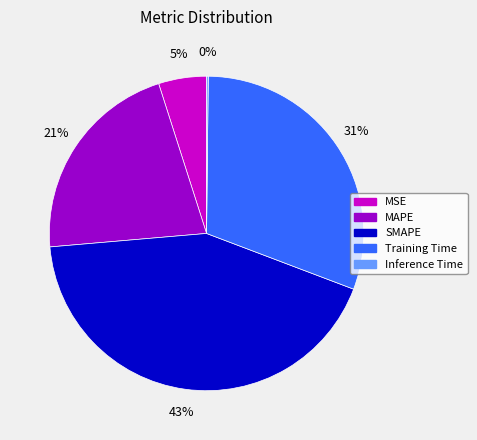

Does any single category account for the majority?

No